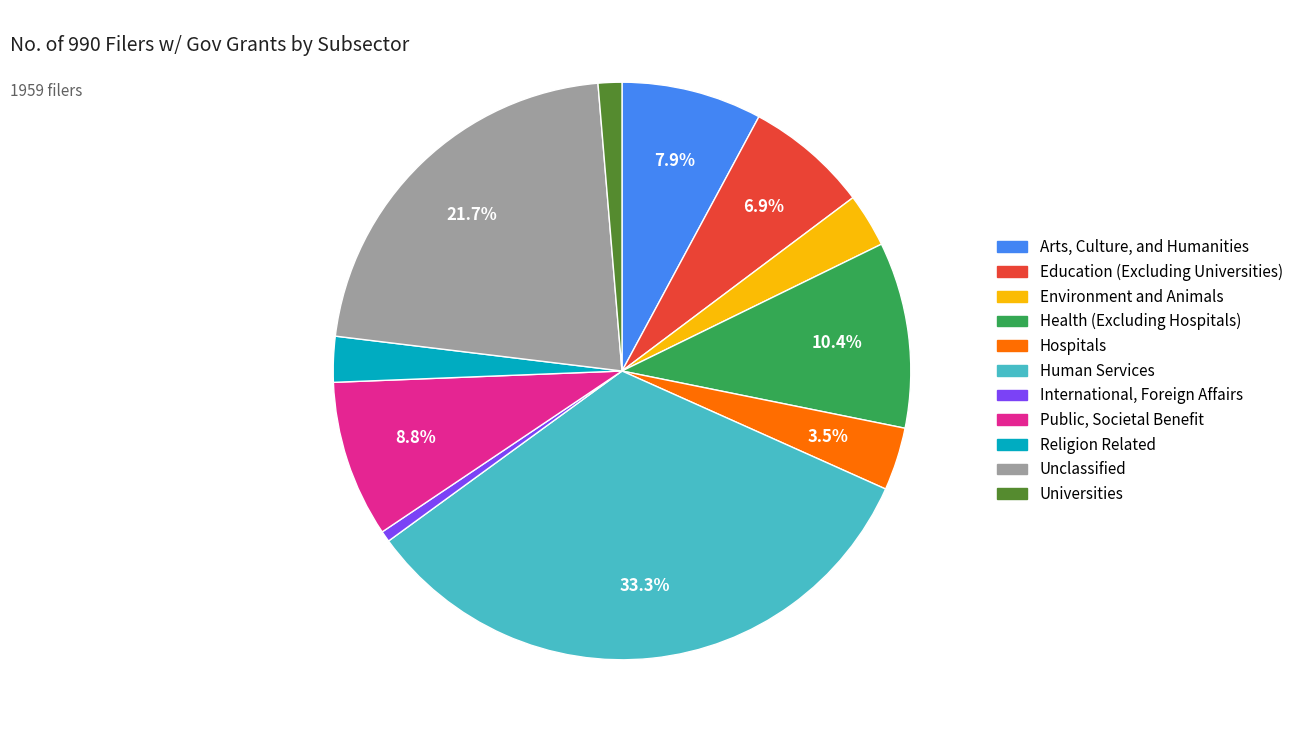

To the nearest percent, what is the combined percentage of Hospitals and Universities?

5%